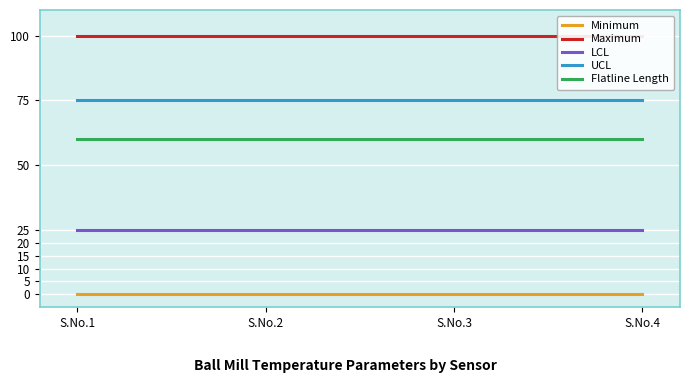

What is the value of the Flatline Length point at the 3rd from the left?

60